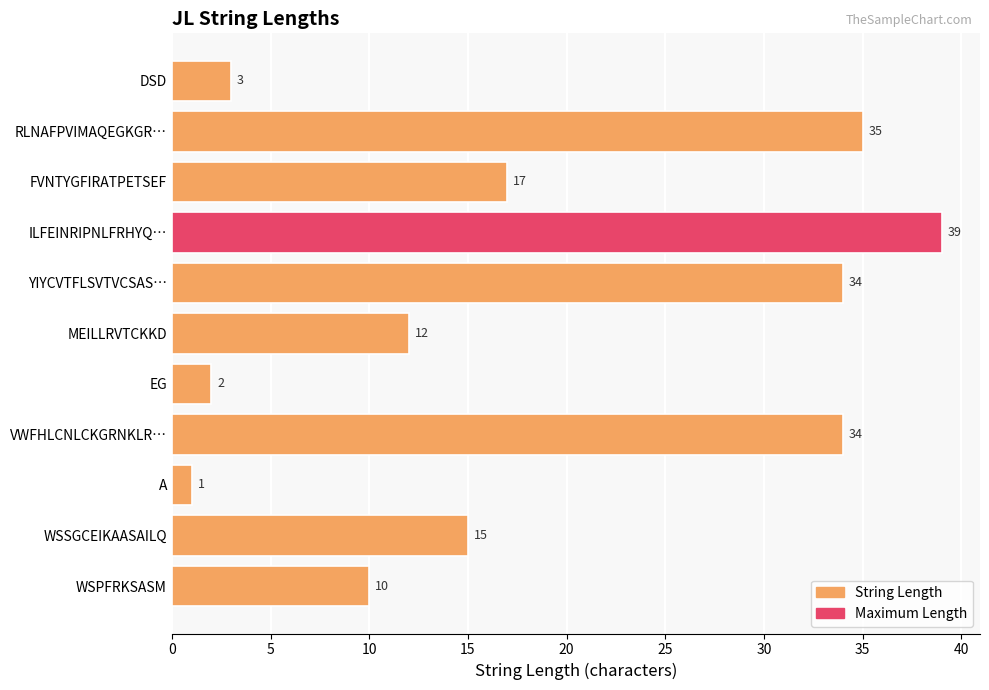

What is the ratio of the value at WSPFRKSASM to the value at ILFEINRIPNLFRHYQ…?

0.3